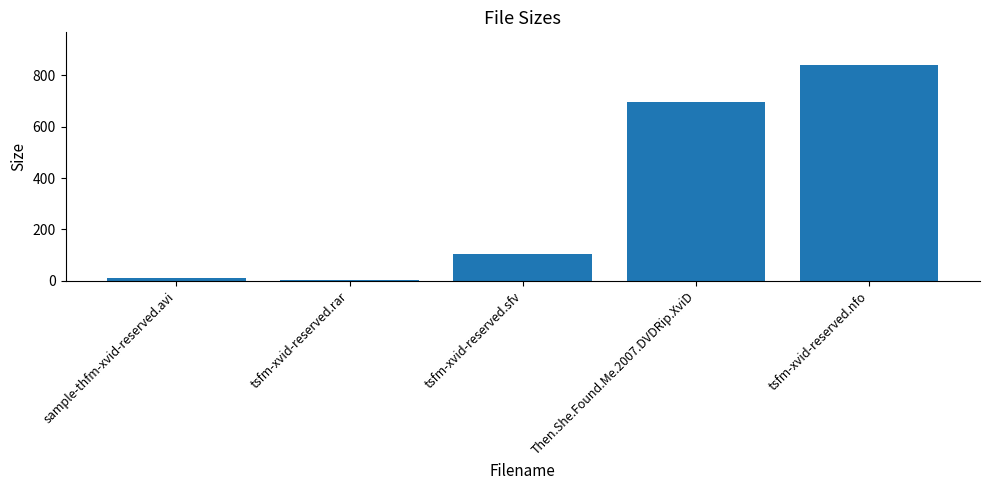

How many data points are less than 103?

2